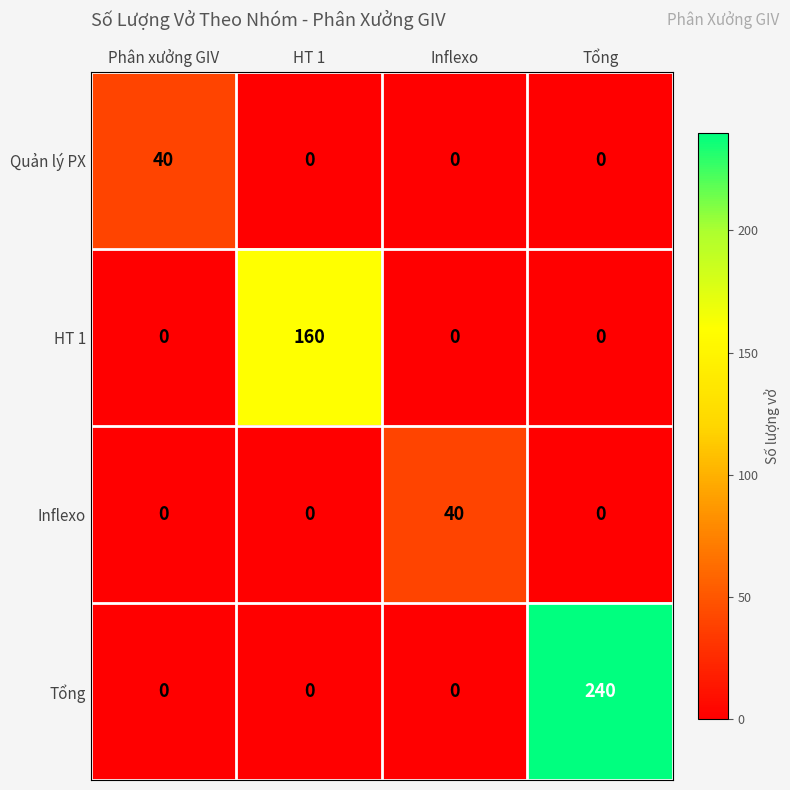

At which category is the sum across all series the highest?

Tổng